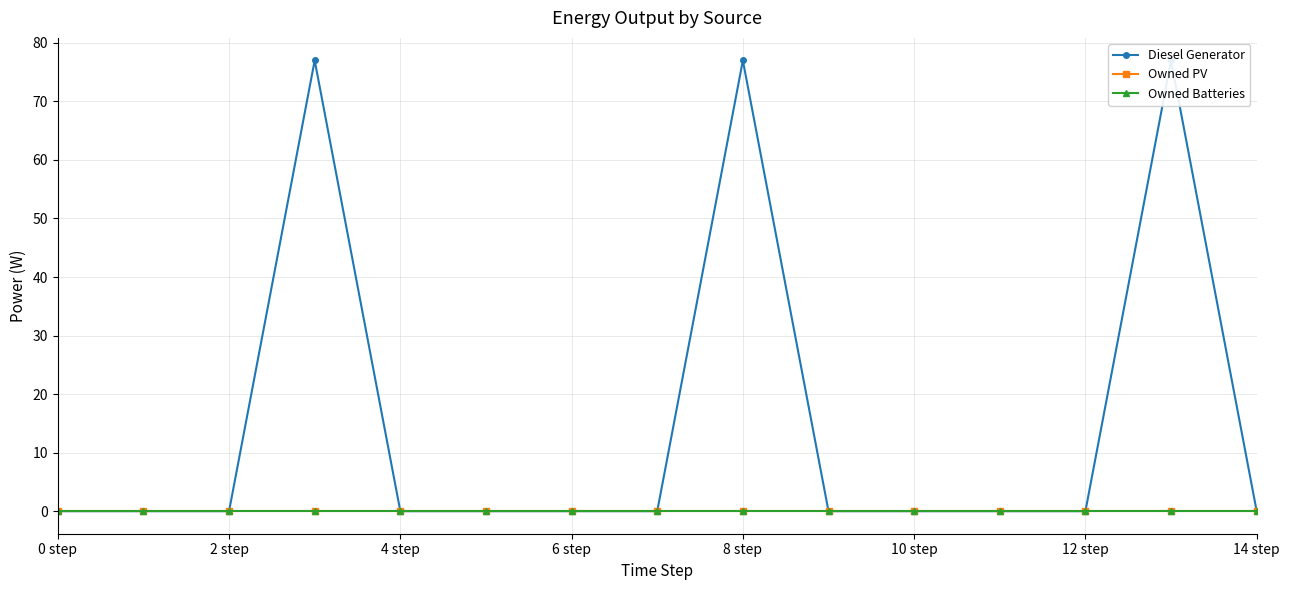

At which category is the sum across all series the highest?

8 step